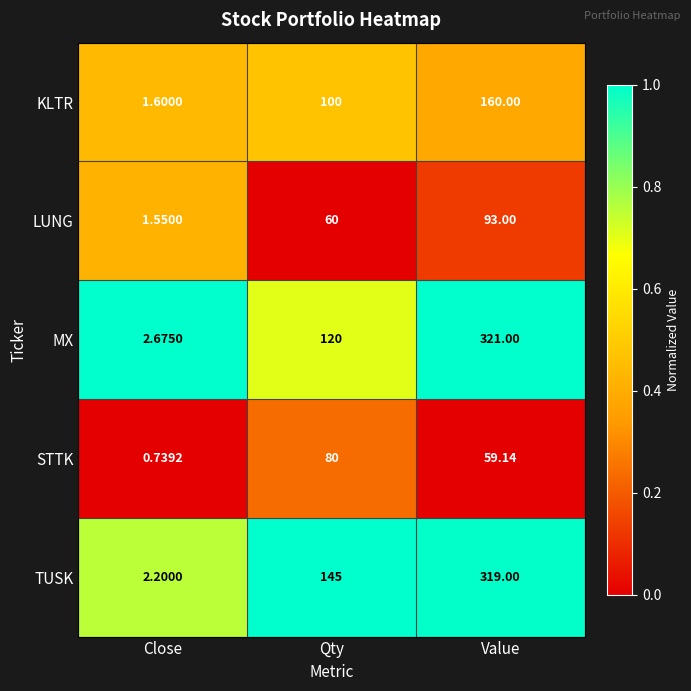

Where does the STTK series first go above 59?

Qty